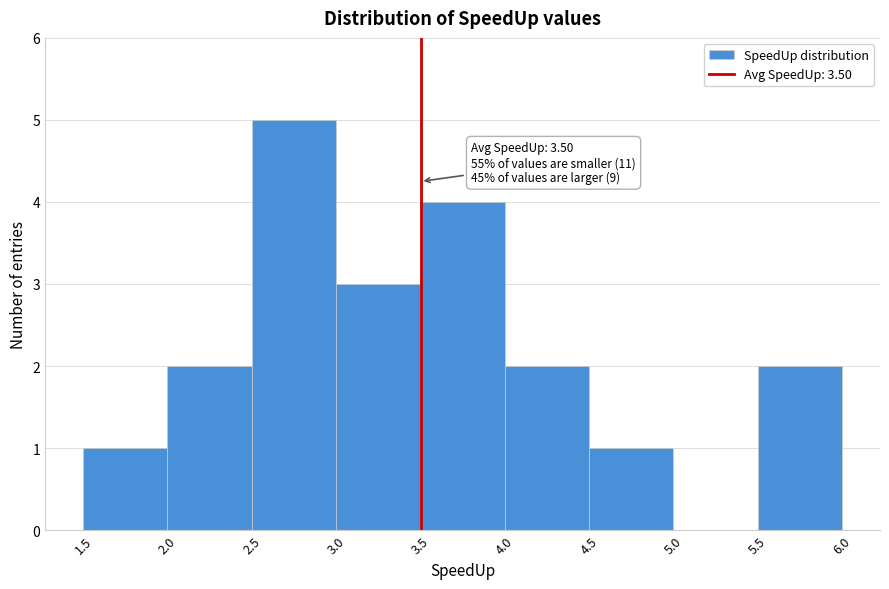

Which range on the x-axis has the tallest bar?

2.5 to 3.0